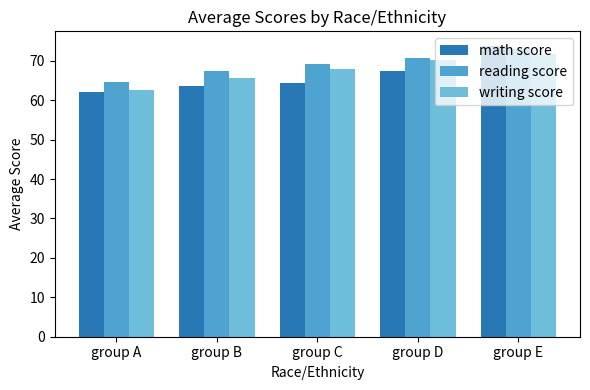

What is the difference between the second highest and second lowest values in the math score series?

3.9